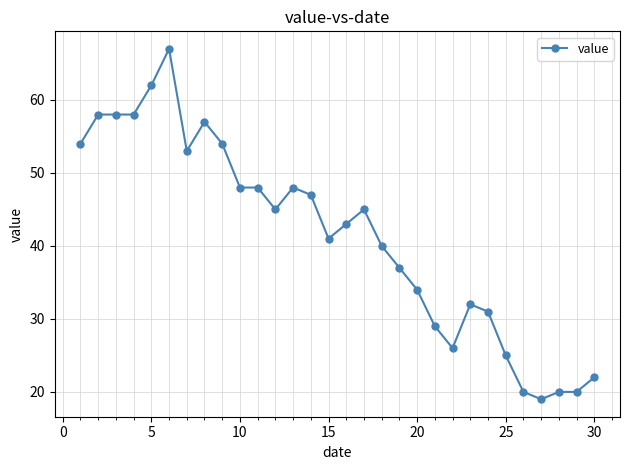

What is the maximum value shown in the chart?

67